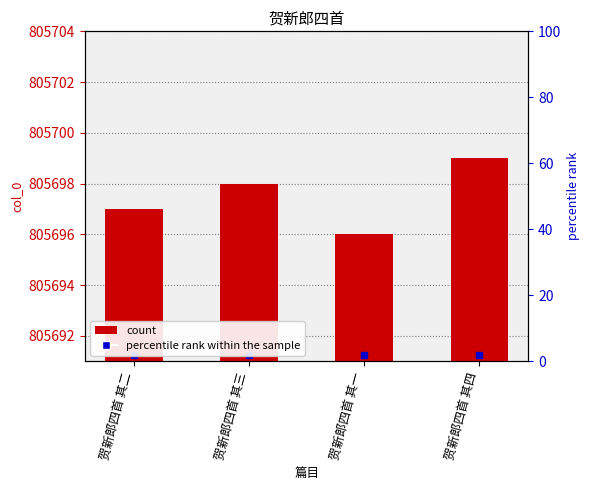

The chart shows a value of 307875 at 贺新郎四首 其一. True or false?

False